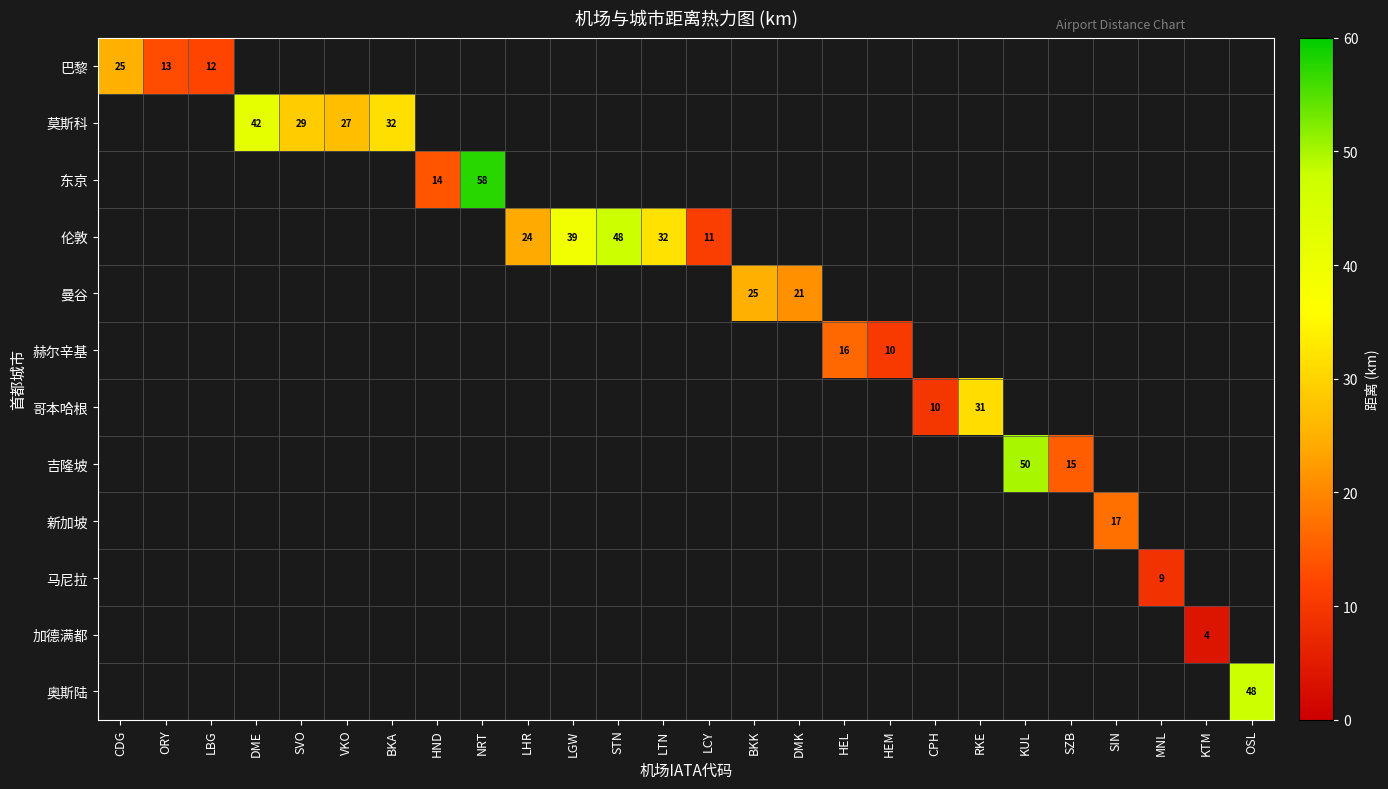

At which category does the chart reach its minimum across all series?

KTM